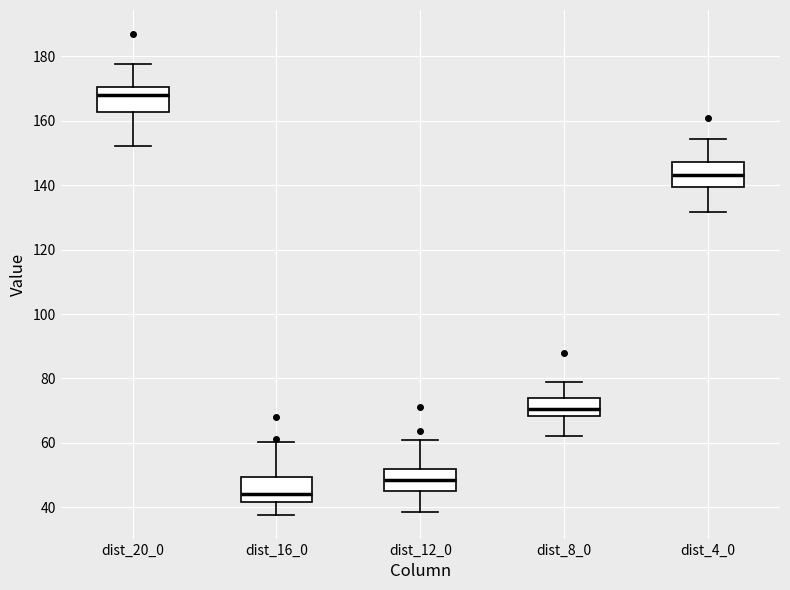

Reading left to right, read every box against the y-axis: the position of its median line, the range the box covers, and the ends of its whiskers. The values are not printed on the chart, so give them approximately, as read against the axis.

dist_20_0: median 168, box 162 to 170, whiskers 152 to 178
dist_16_0: median 44, box 42 to 50, whiskers 38 to 60
dist_12_0: median 48, box 46 to 52, whiskers 38 to 60
dist_8_0: median 70, box 68 to 74, whiskers 62 to 78
dist_4_0: median 144, box 140 to 148, whiskers 132 to 154